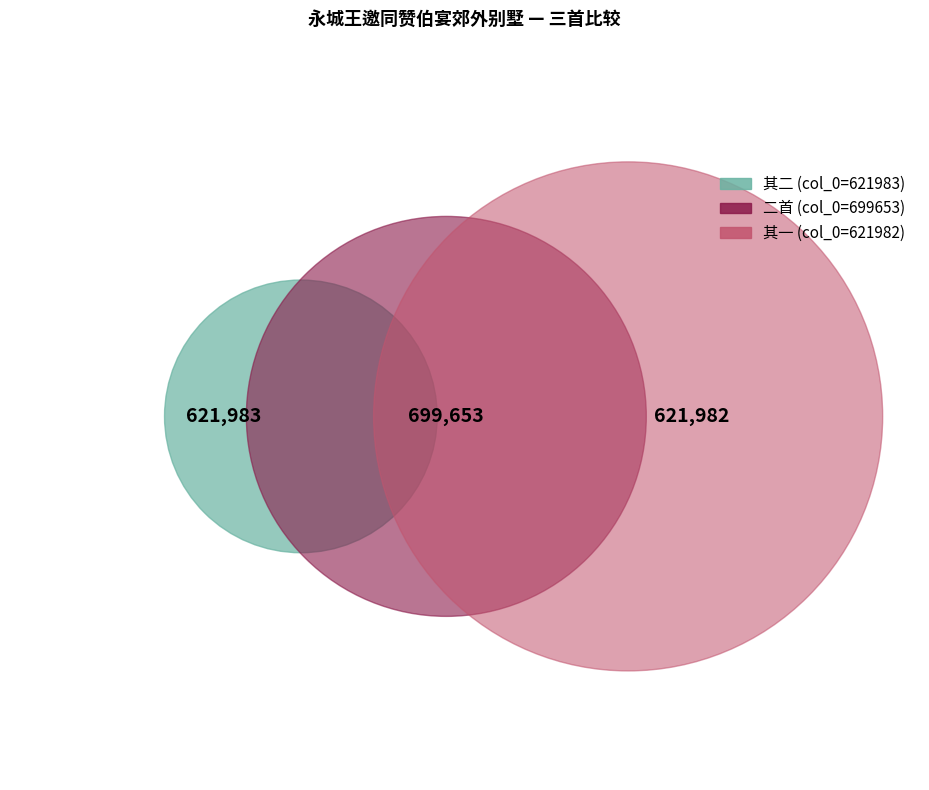

What is the change in value from 永城王邀同赞伯宴郊外别墅墅中环亭为池池荷留秋秋宵迟客两悠然也二首 其二 to 永城王邀同赞伯宴郊外别墅墅中环亭为池池荷留秋秋宵迟客两悠然也二首 其一?

-1